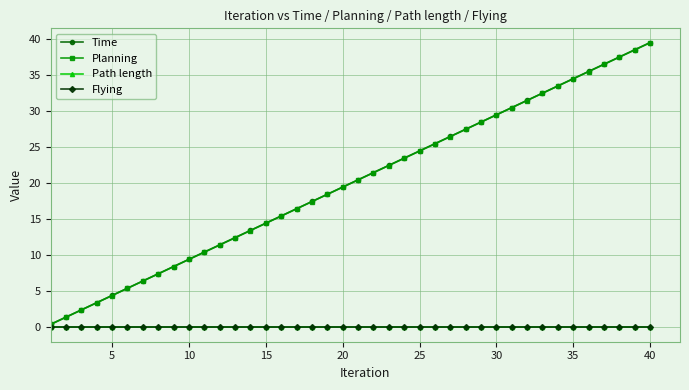

Is this an area chart (filled region under the line)?

No